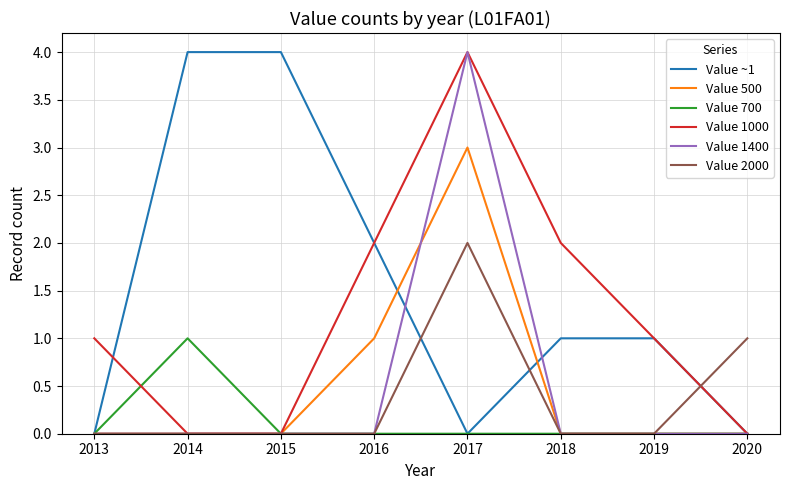

What is the difference between the highest and lowest values at 2017?

4